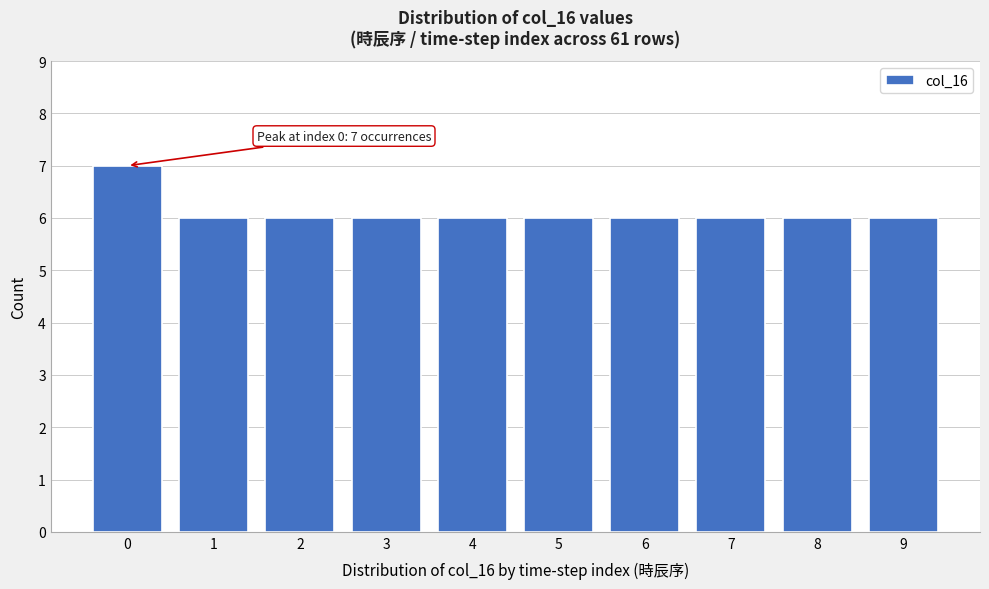

Which range on the x-axis has the tallest bar?

-0.5 to 0.5